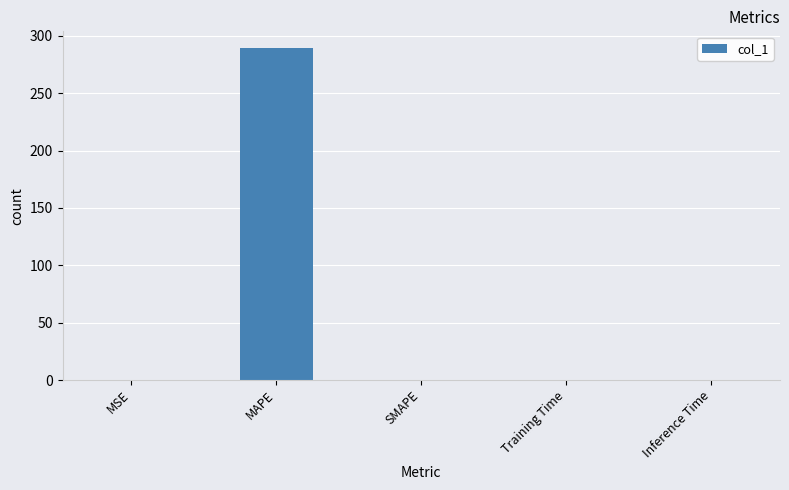

The value at MAPE is 289.5. True or false?

True